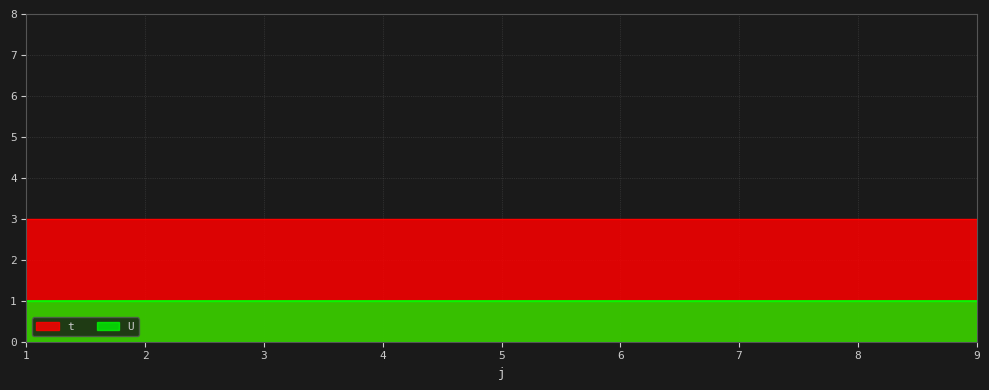

Which category has the lowest value in the t series?

1